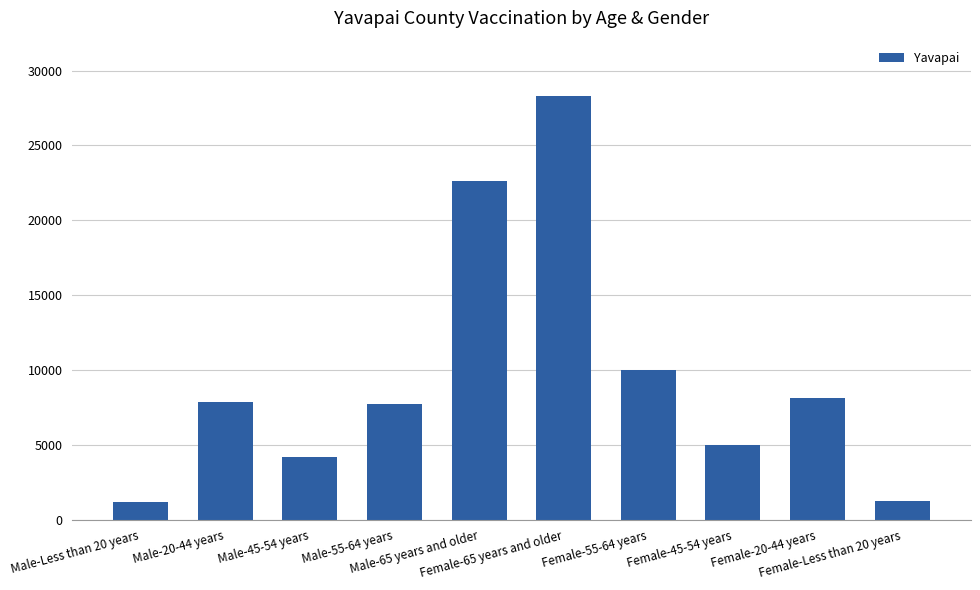

The chart shows a value of 28297 at Female-65 years and older. True or false?

True